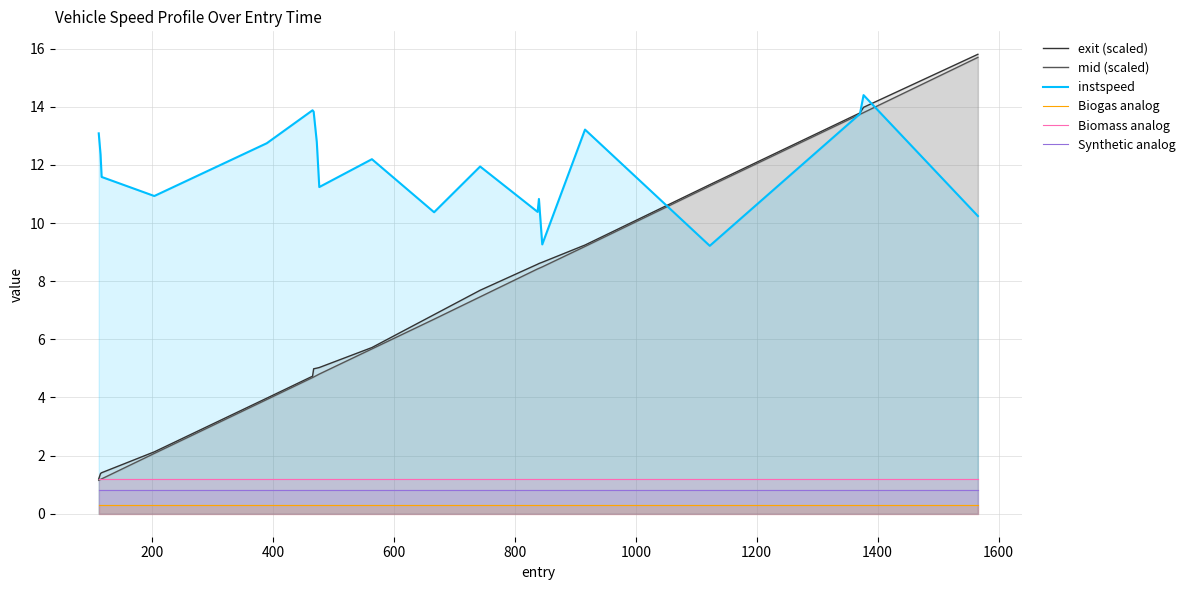

What is the maximum value shown in the chart?

15.8